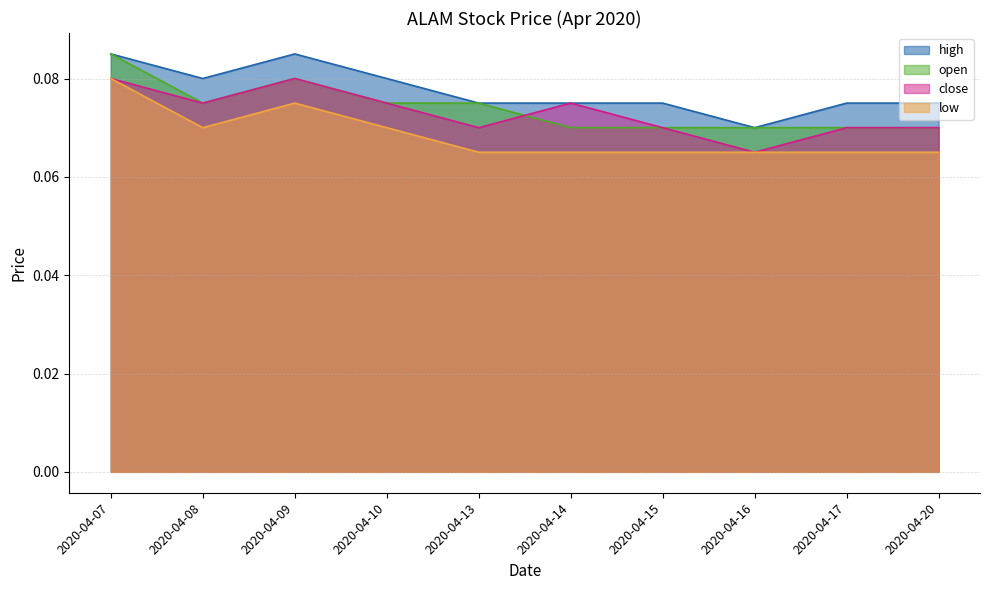

How many lines are shown in the chart?

4